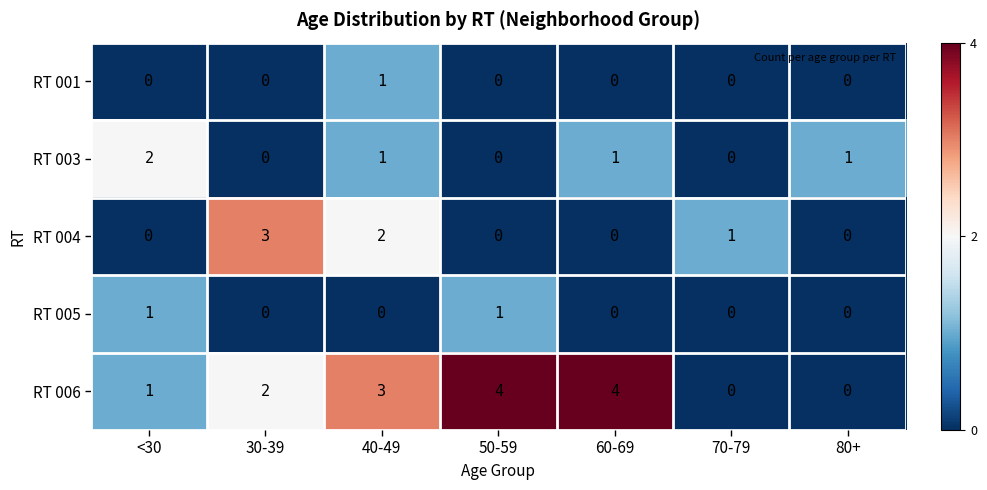

How many RT 001 values are between 0 and 1?

7